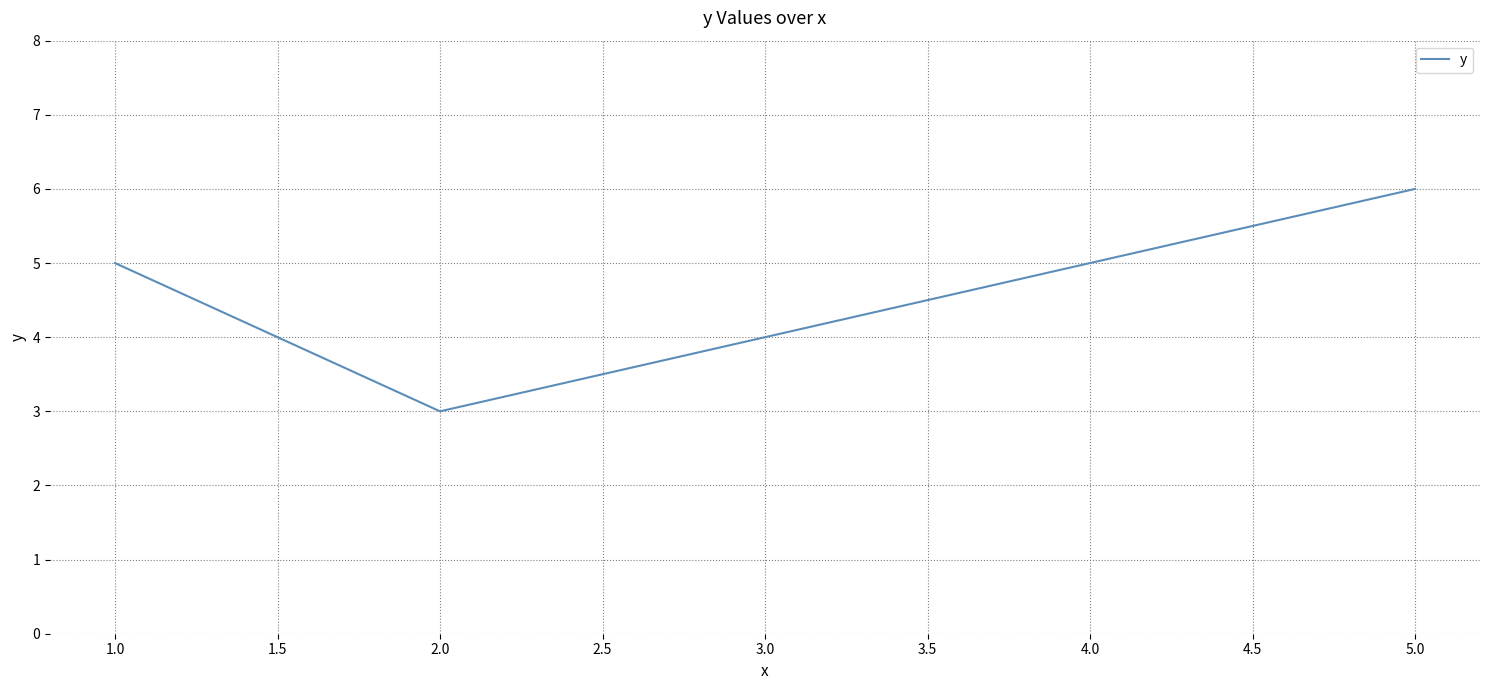

What is the difference between the maximum and minimum values?

3